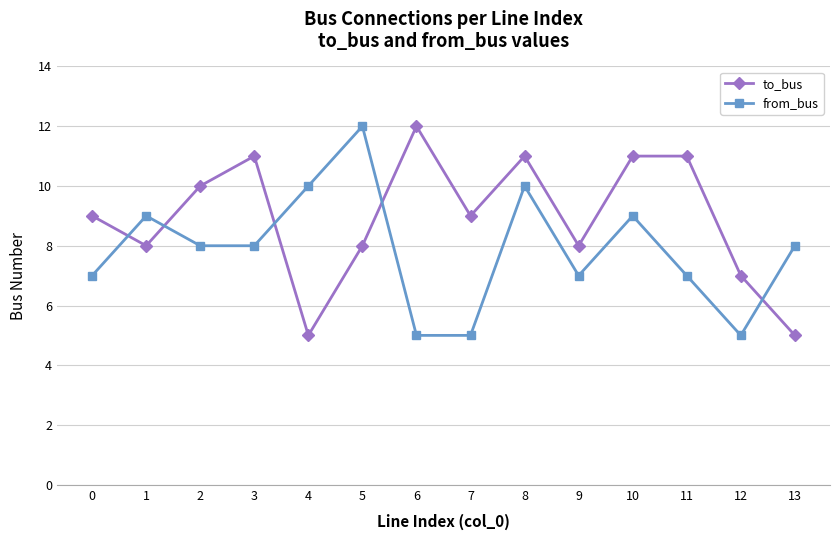

Is it true that to_bus equals 12 at 7?

False